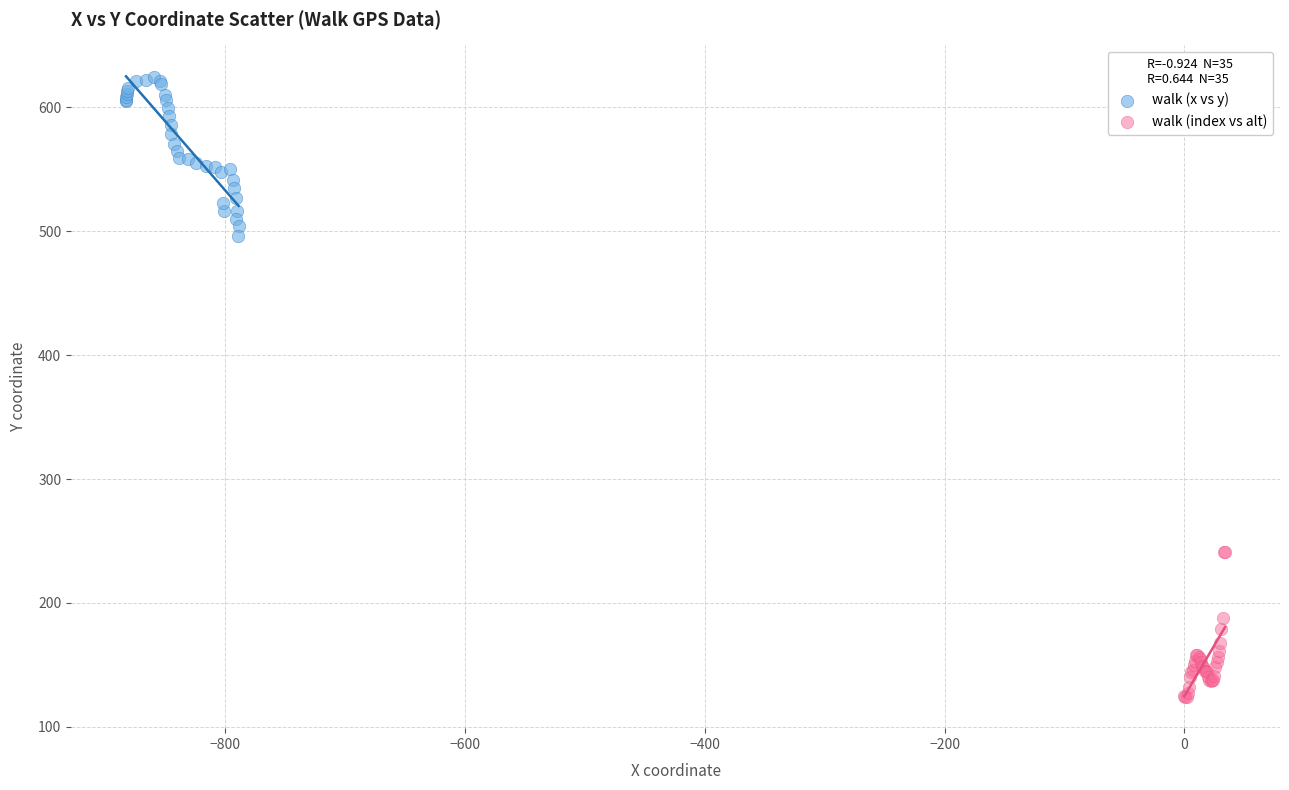

Which series contains the highest Y value?

walk (x vs y)